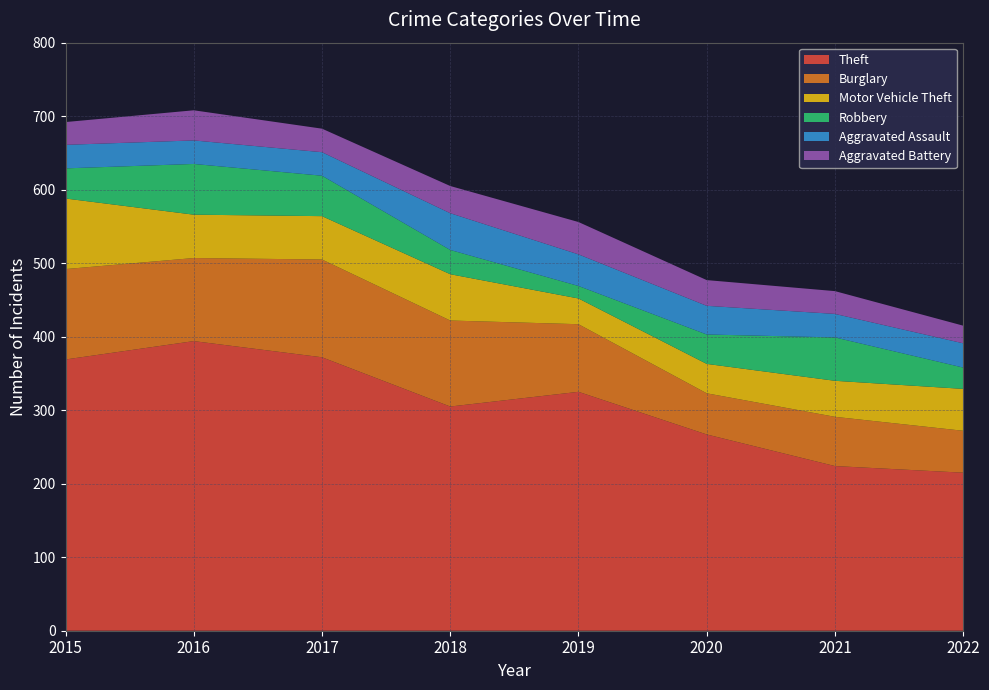

Reading left to right, transcribe all the data shown in this chart.

Theft: 369	394	372	305	325	267	224	215
Burglary: 123	113	133	117	92	56	67	57
Motor Vehicle Theft: 96	59	59	63	35	40	49	57
Robbery: 41	69	55	33	17	40	59	29
Aggravated Assault: 32	32	32	50	43	39	32	33
Aggravated Battery: 31	41	32	37	44	35	31	24